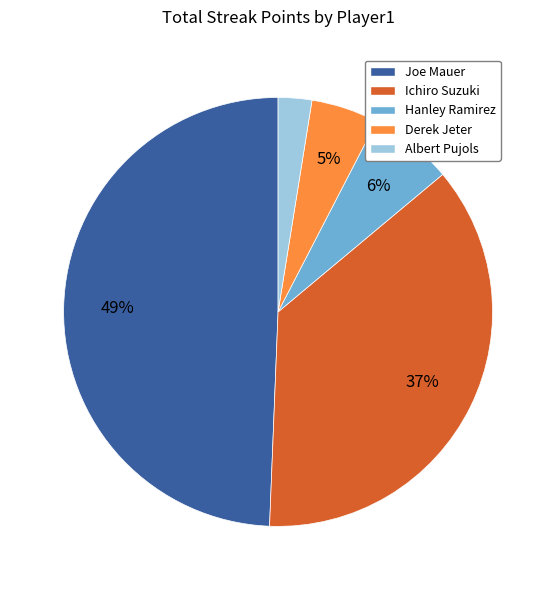

True or false: Joe Mauer accounts for 63% of the total.

False